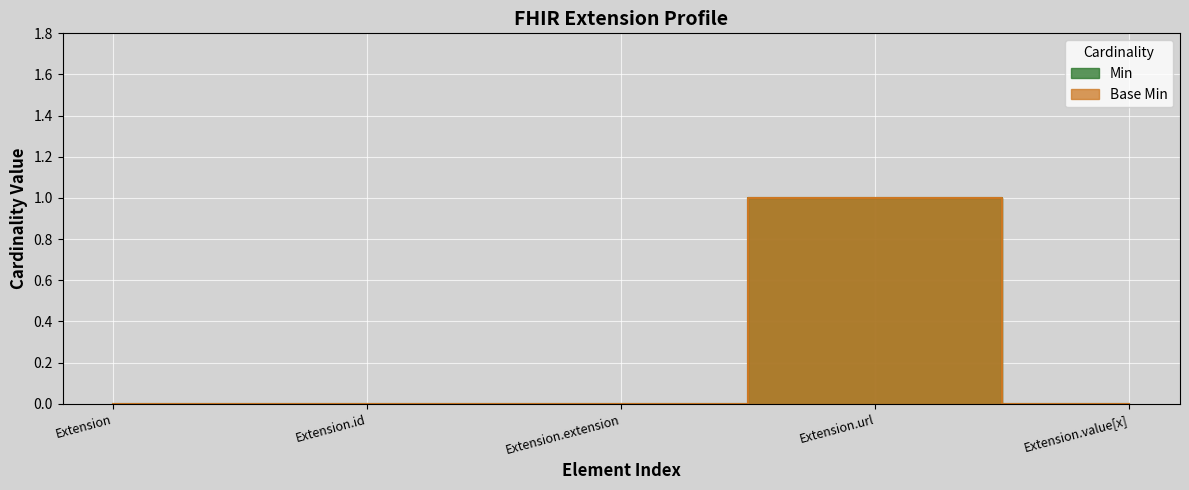

Which has a higher value, Extension.value[x] or Extension?

Extension.value[x]